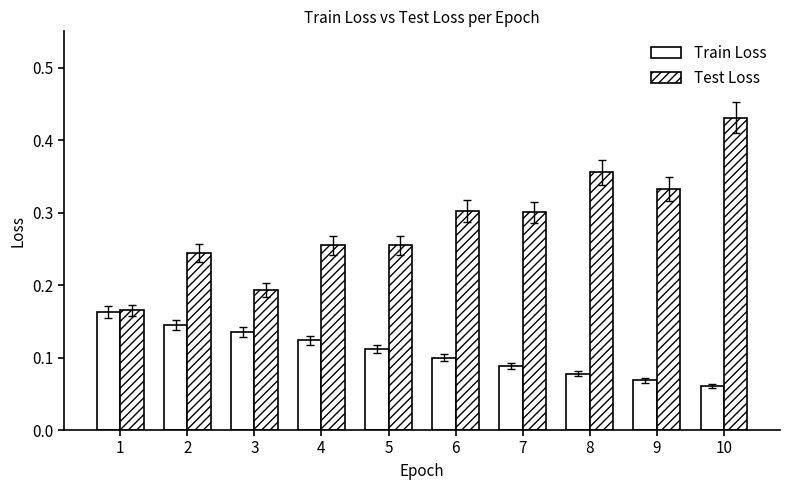

How many Train Loss values are between 0 and 1?

10